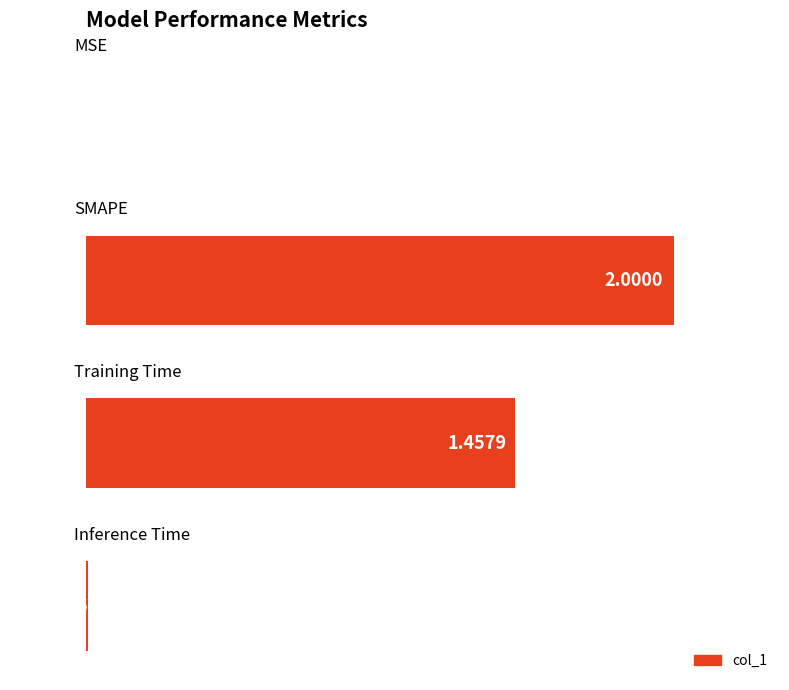

What is the sum of all values?

3.5